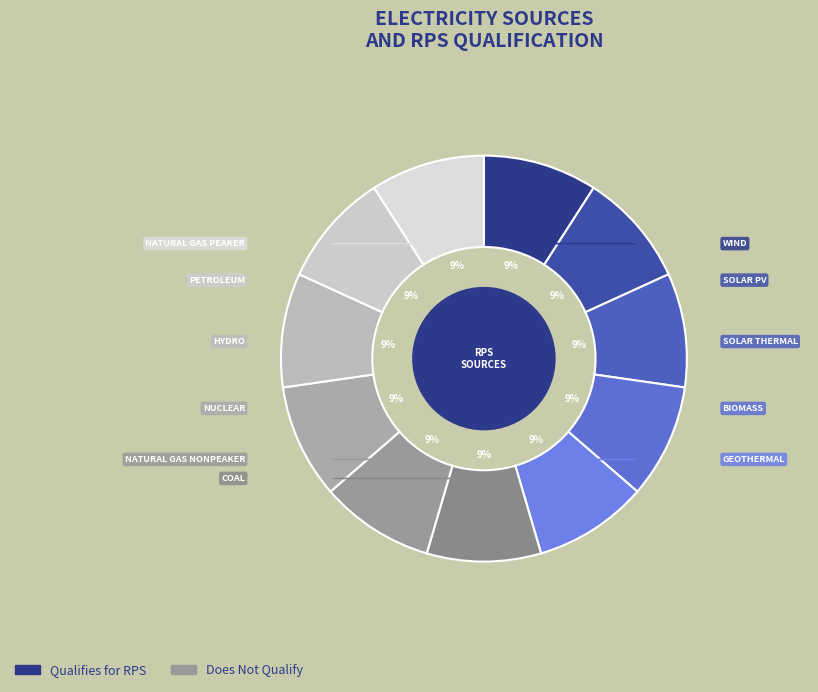

How many slices are in this pie chart?

11